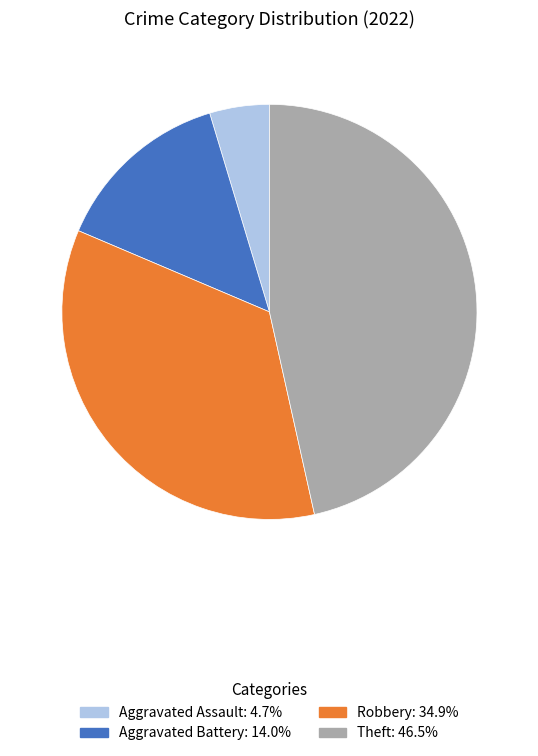

Does any single category account for the majority?

No